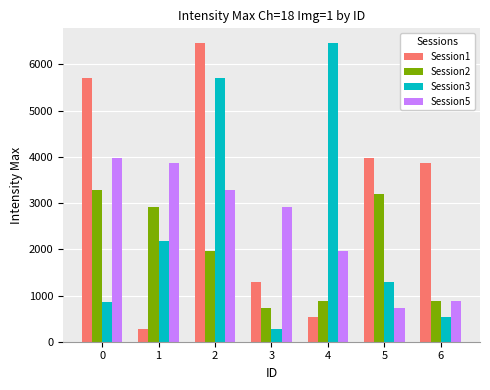

The value of Session3 at 2 is 1439. True or false?

False